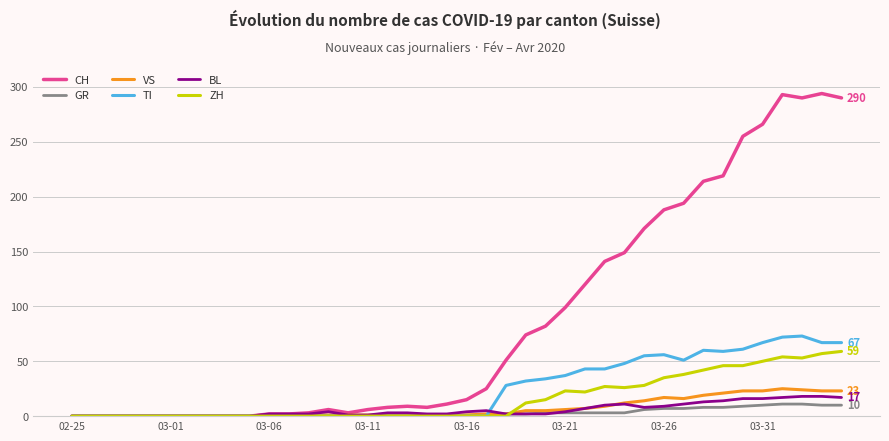

Which series has the widest spread of values?

CH